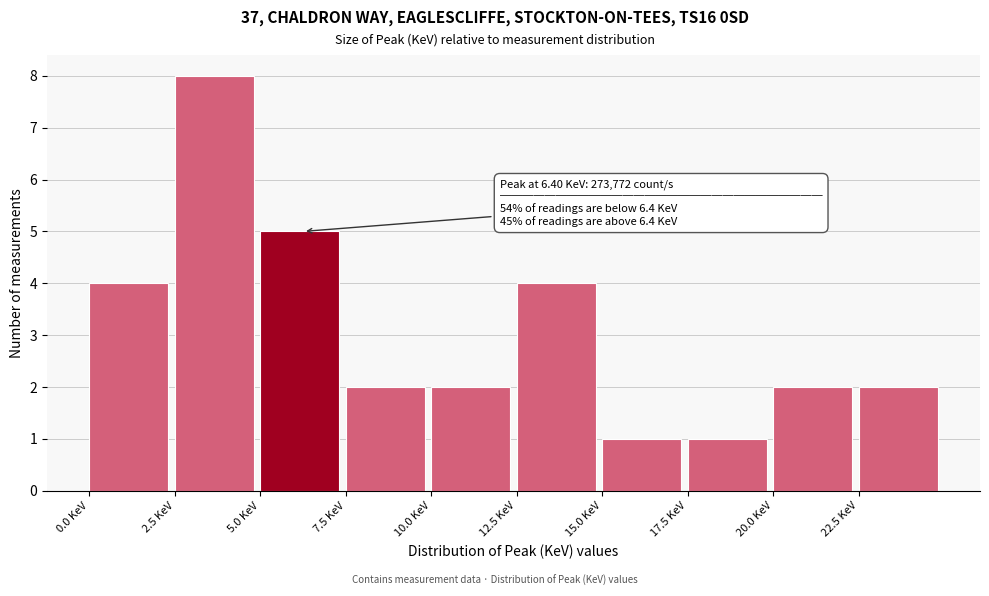

Which range on the x-axis has the tallest bar?

2.5 to 5.0